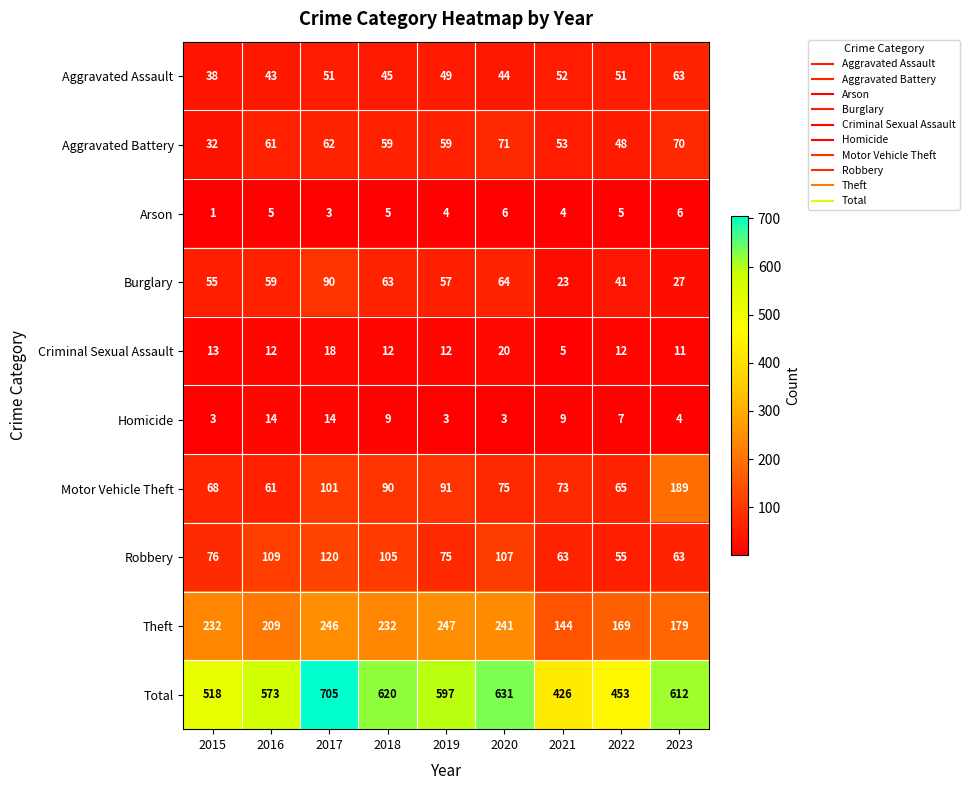

Which category has the highest value across all series?

2017